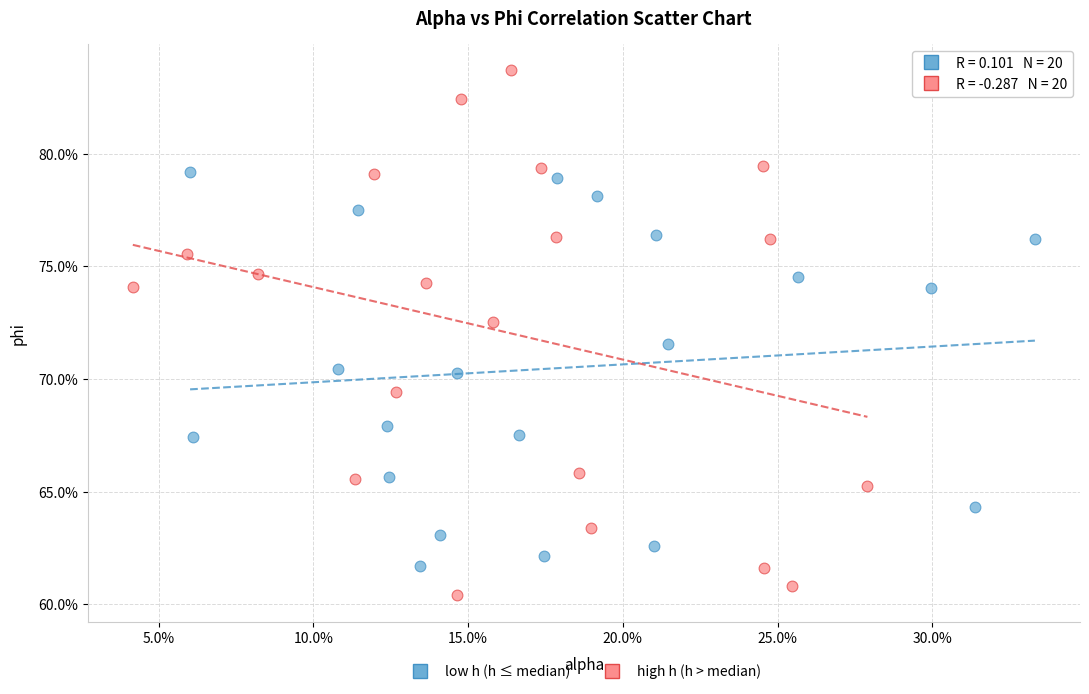

Which series reaches the maximum Y coordinate?

high h (h > median)